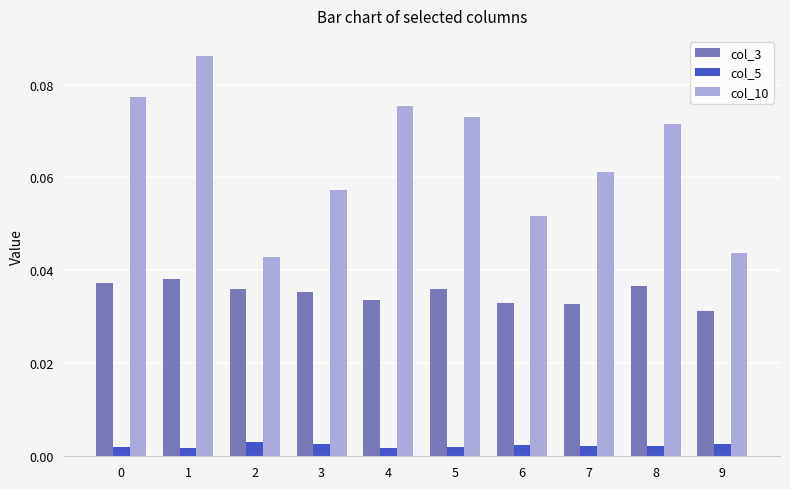

Which category has the lowest value in the col_10 series?

2